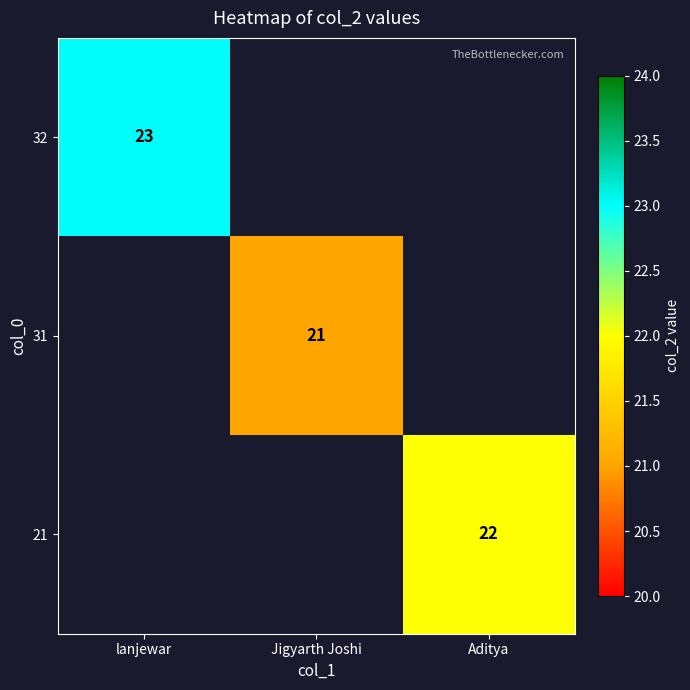

True or false: 31 has a value of 12 at Jigyarth Joshi.

False